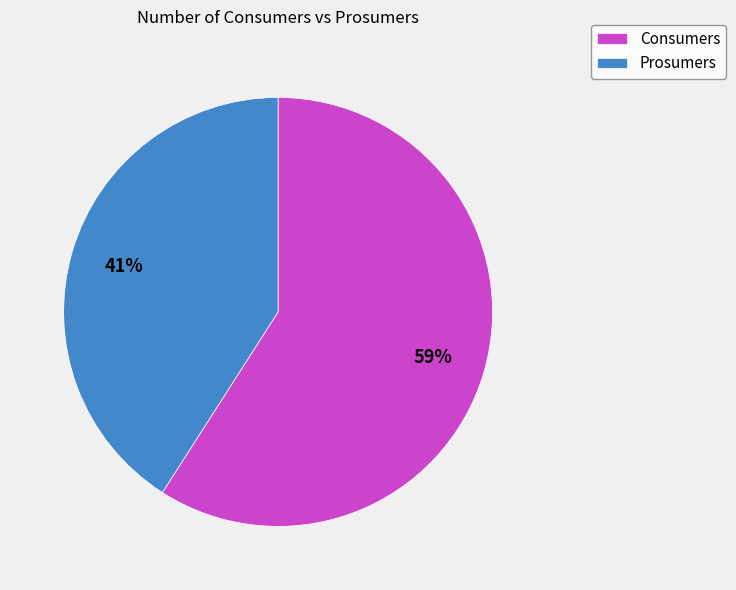

To the nearest percent, what is the difference between the Consumers and Prosumers slice percentages?

18%